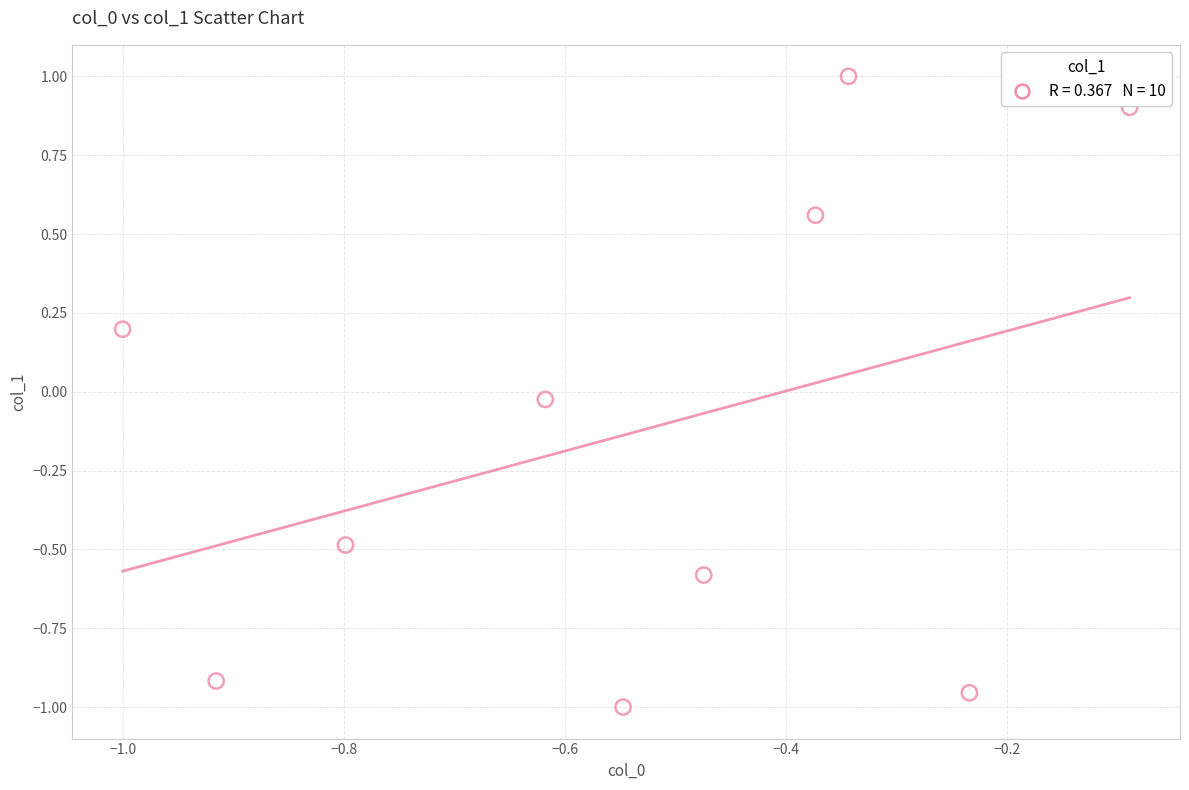

What is the range of X values (max minus min)?

0.9